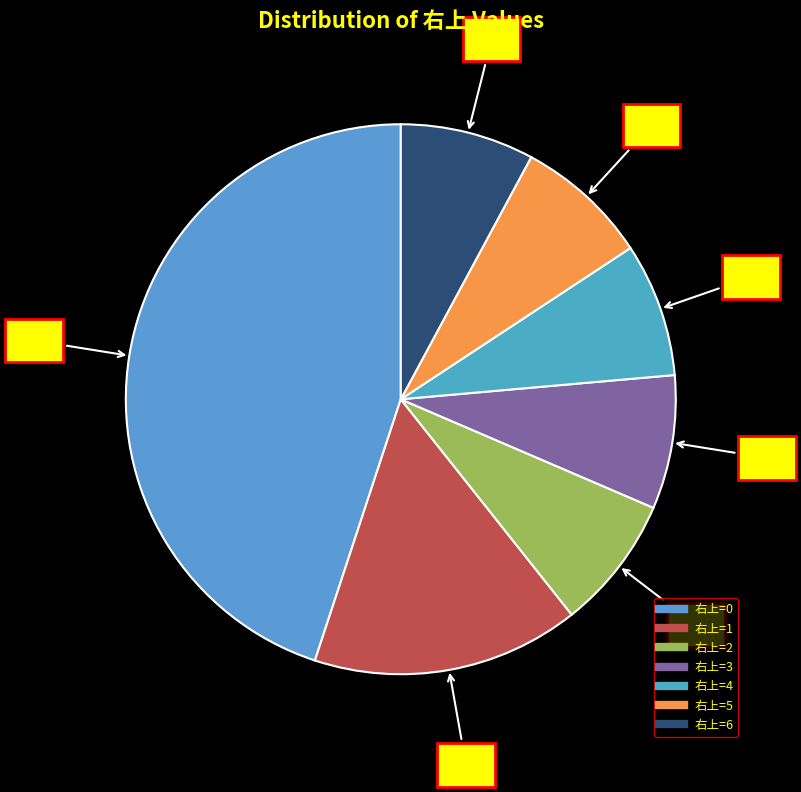

Count the number of slices in the pie.

7